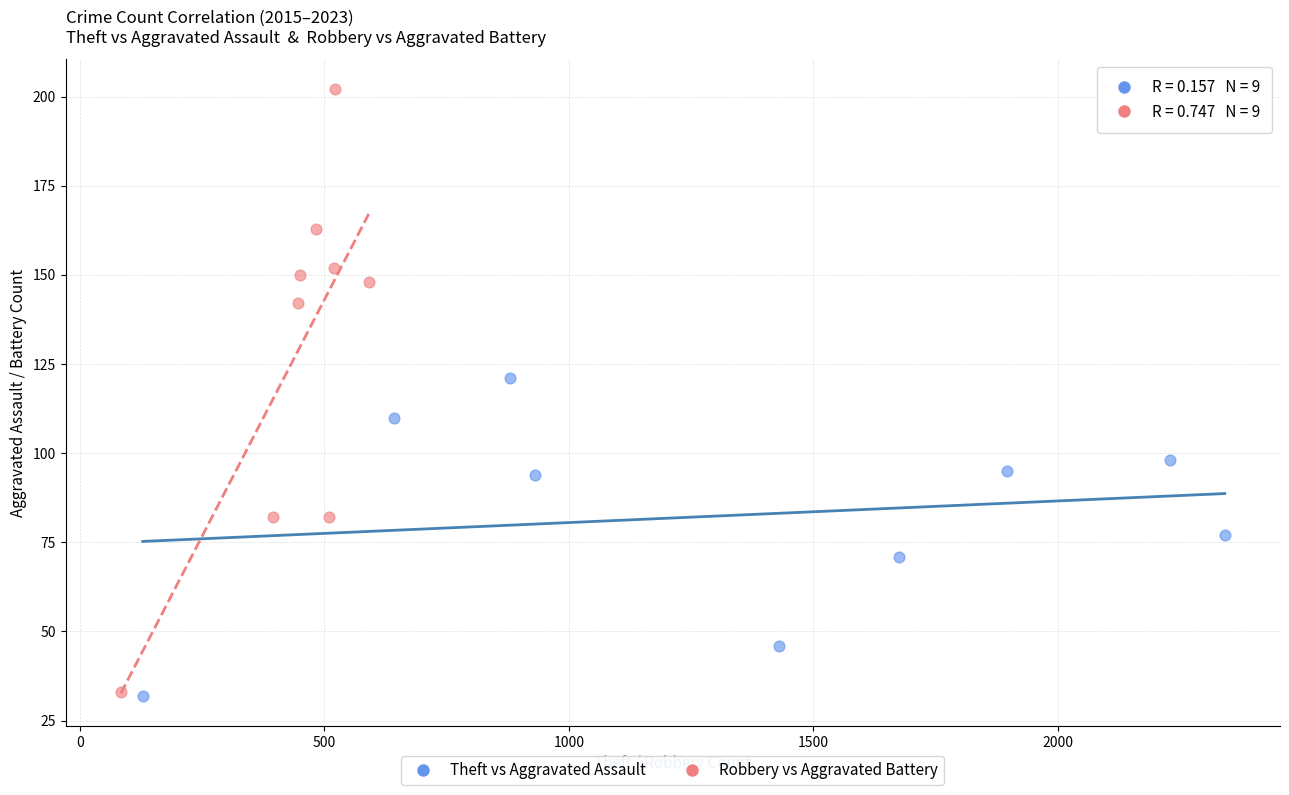

Which series has the largest Y range (max minus min)?

Robbery vs Aggravated Battery